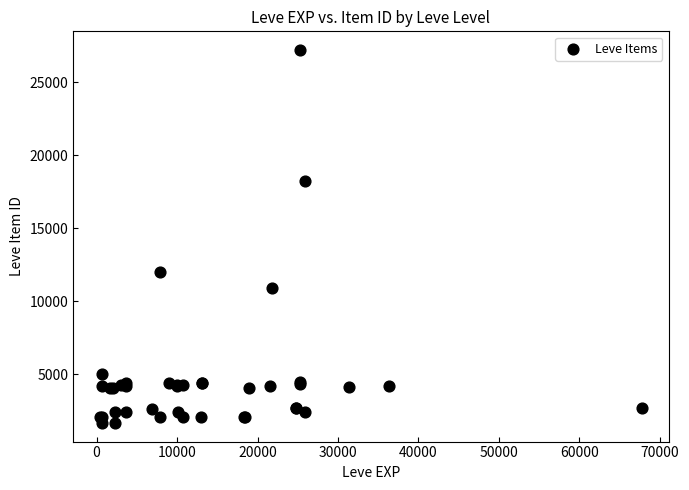

What Y value in the scatter plot is closest to 14448?

12018